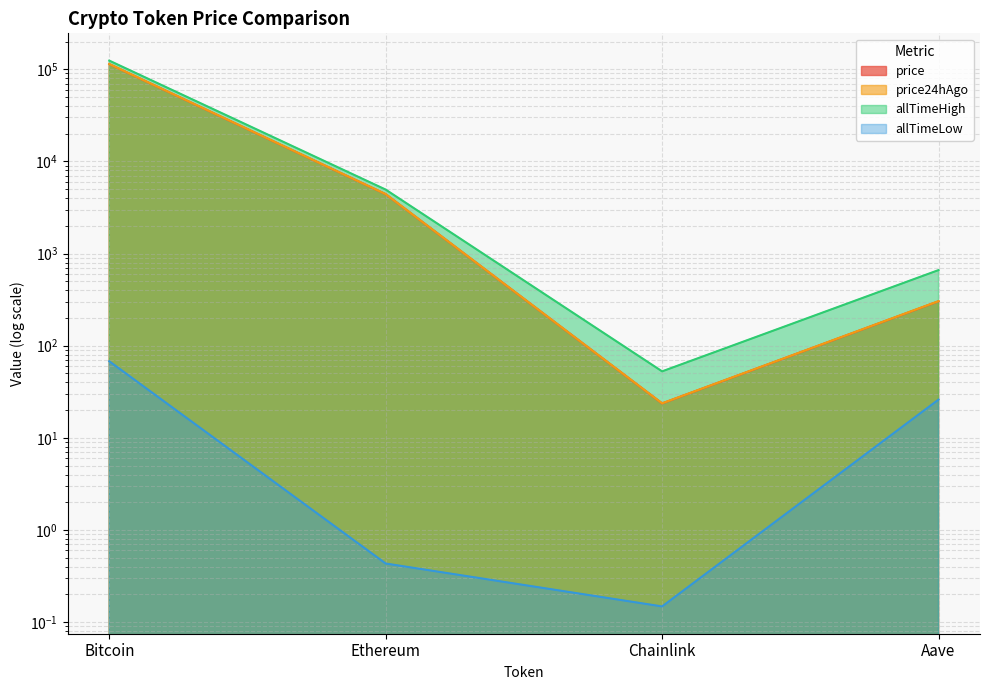

In price24hAgo, how many points are lower than both neighbors (excluding endpoints)?

1